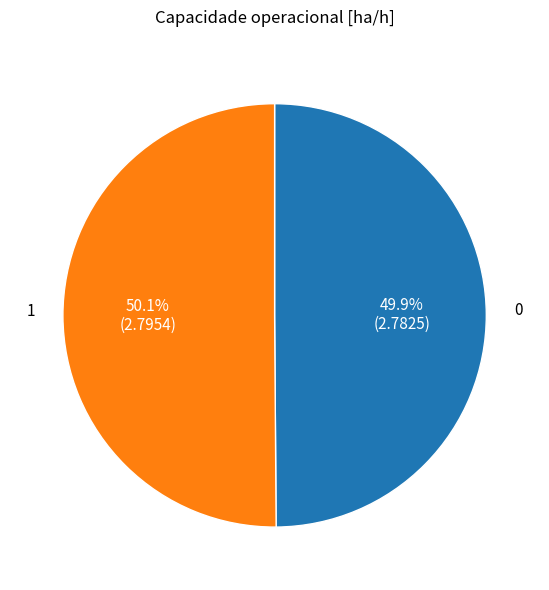

Is there a majority slice in this chart?

Yes